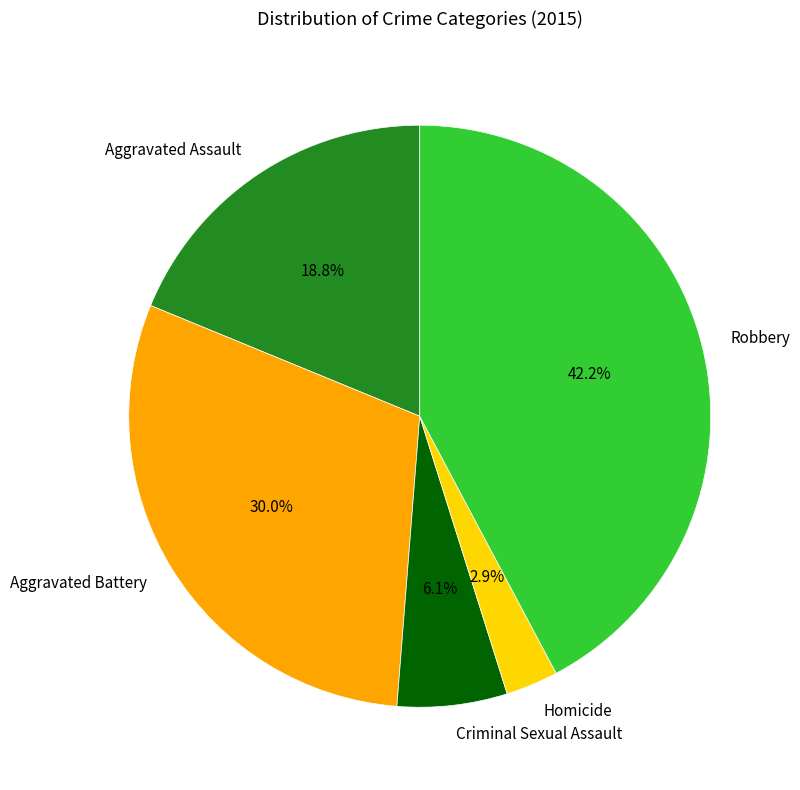

To the nearest percent, what percentage of the pie is Aggravated Battery?

30%